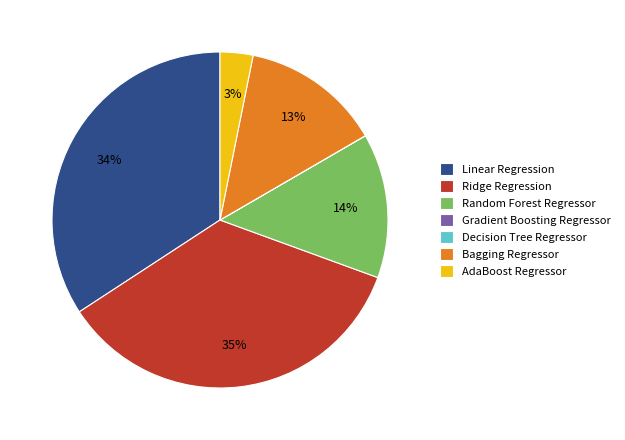

Does Random Forest Regressor account for over 50% of the chart?

No